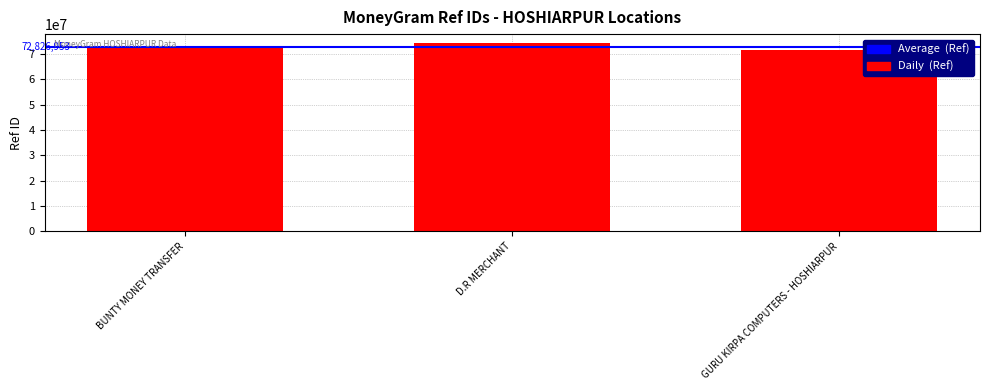

How many values are between 71701503 and 74184114?

3